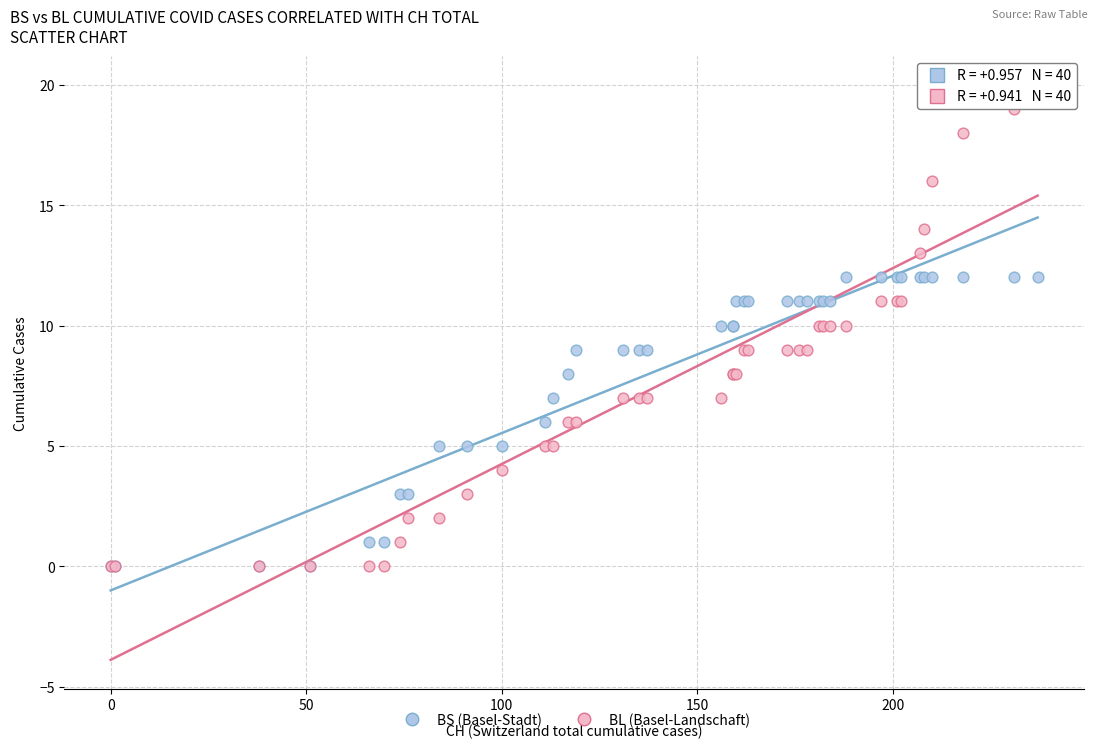

Which series has the largest Y range (max minus min)?

BL (Basel-Landschaft)